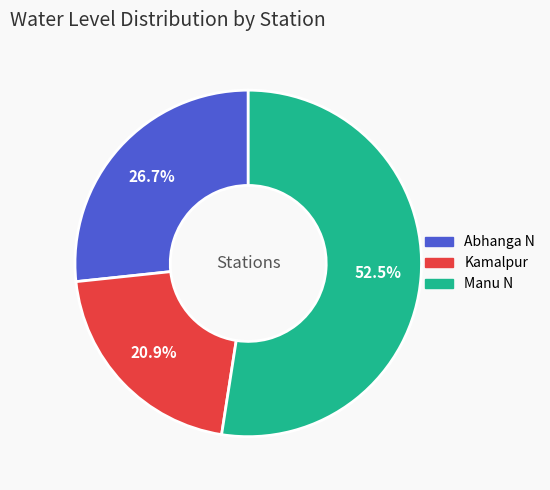

Is there a majority slice in this chart?

Yes